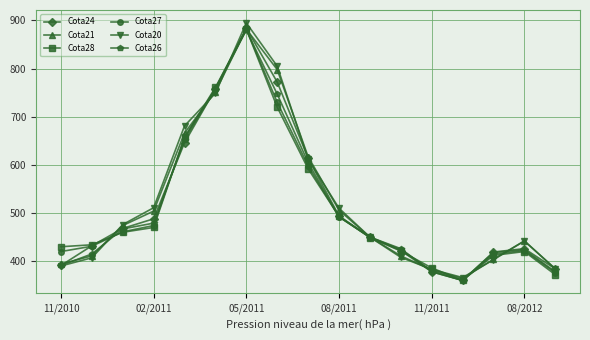

What is the minimum value for Cota21?

364